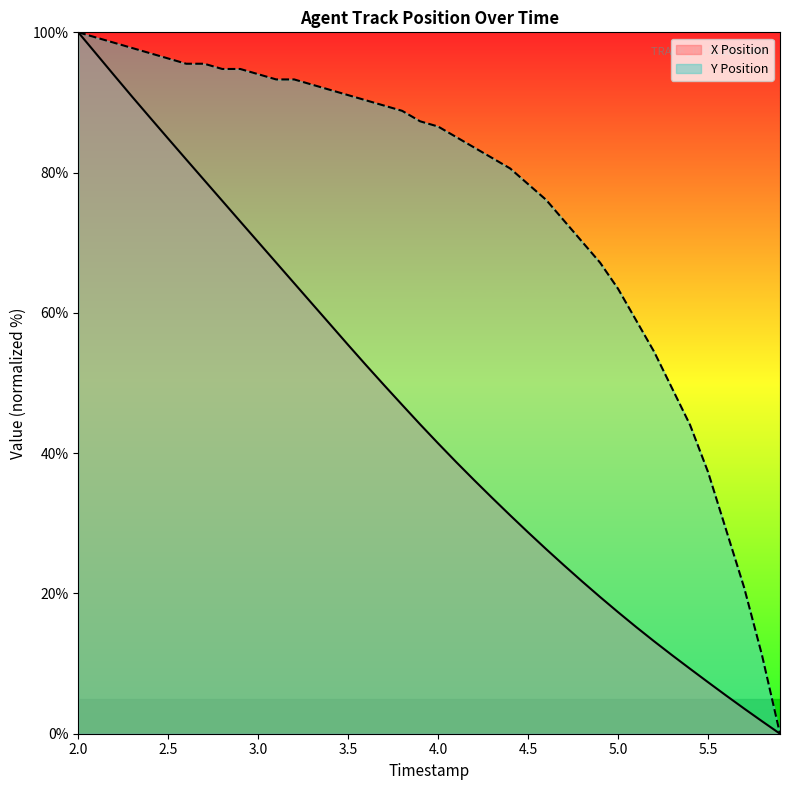

What is the maximum value shown in the chart?

100.0